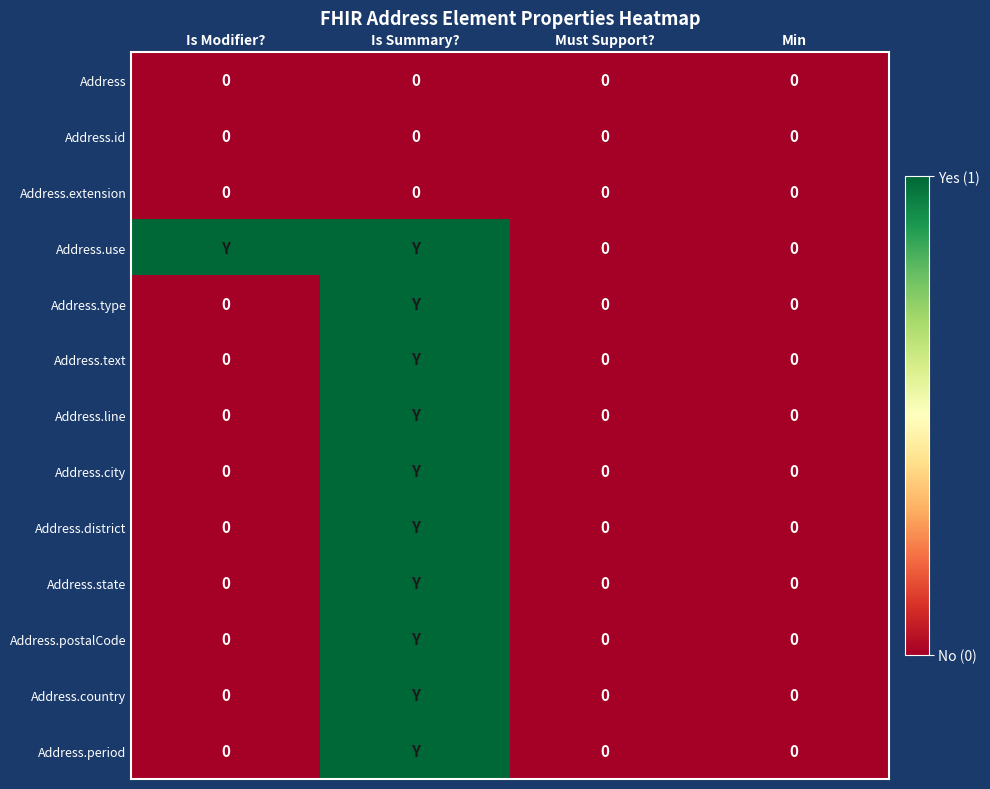

True or false: Address.extension has a value of 0 at Is Modifier?.

True